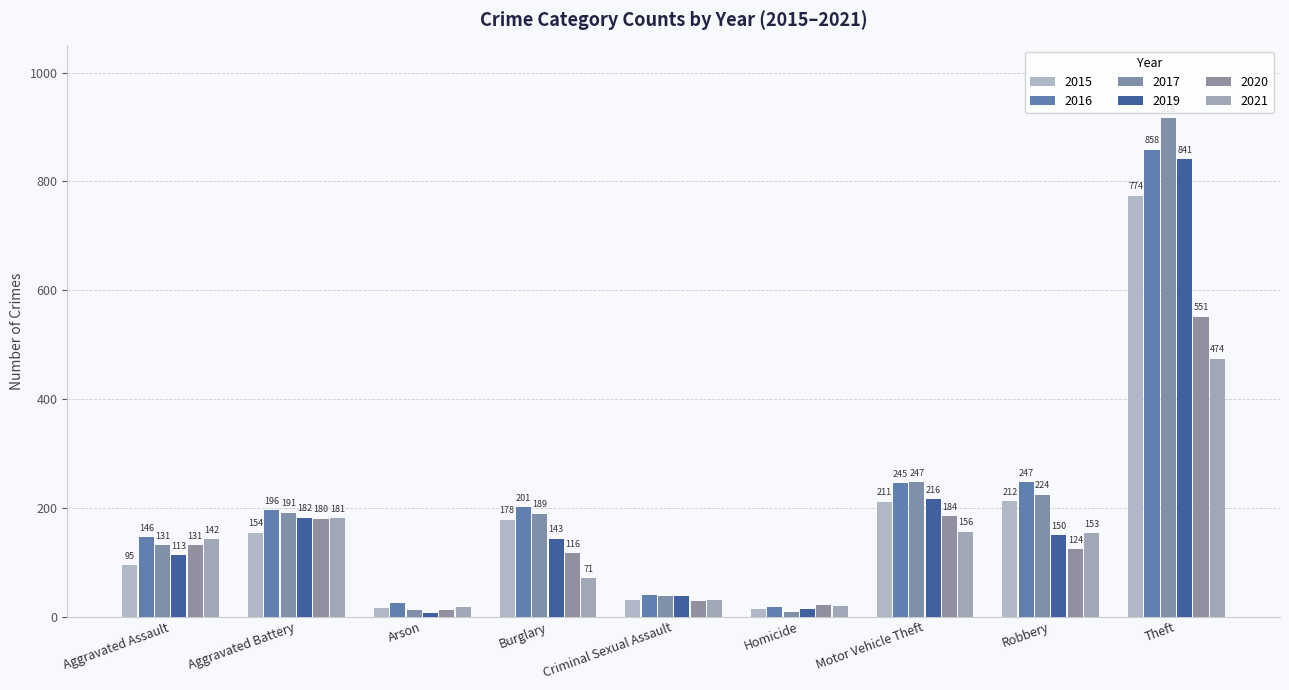

At which label does 2020 first exceed 124?

Aggravated Assault